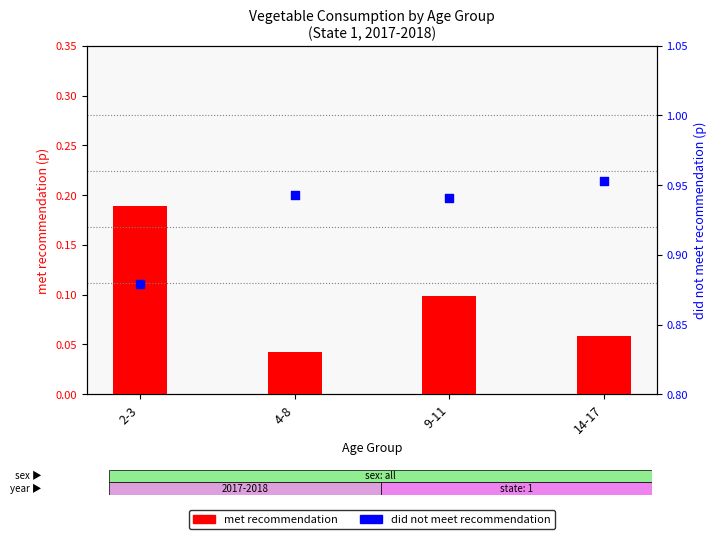

At which category is the sum across all series the highest?

2-3